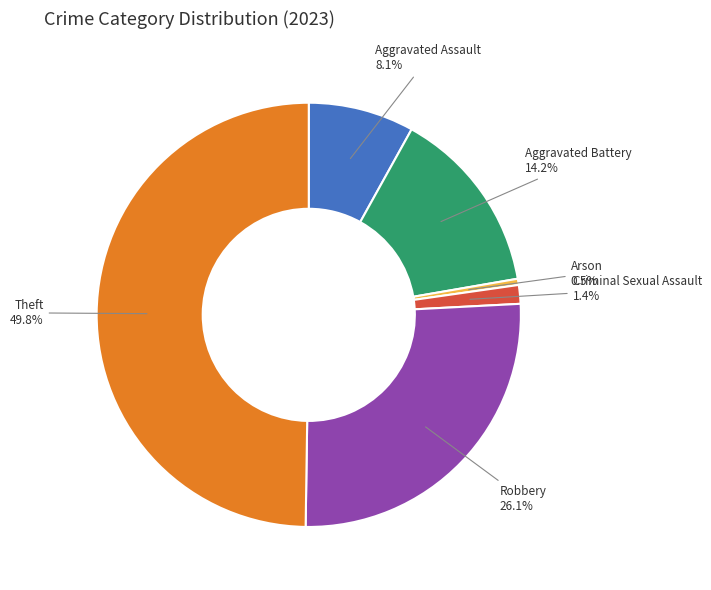

To the nearest percent, what is the average slice percentage?

17%